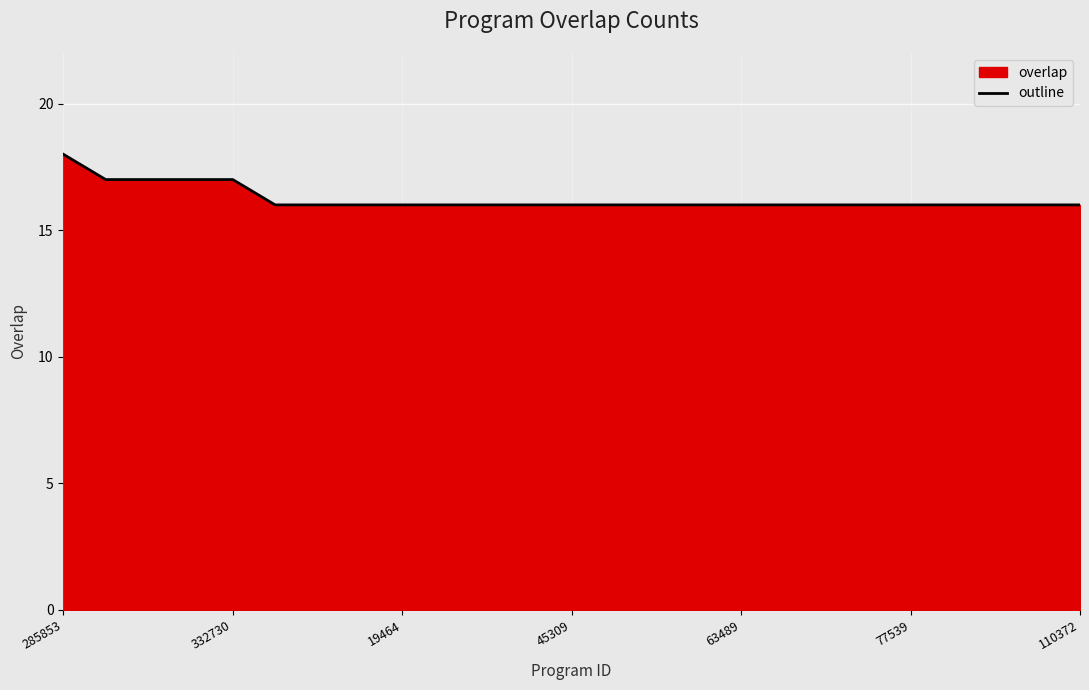

What is the average value?

16